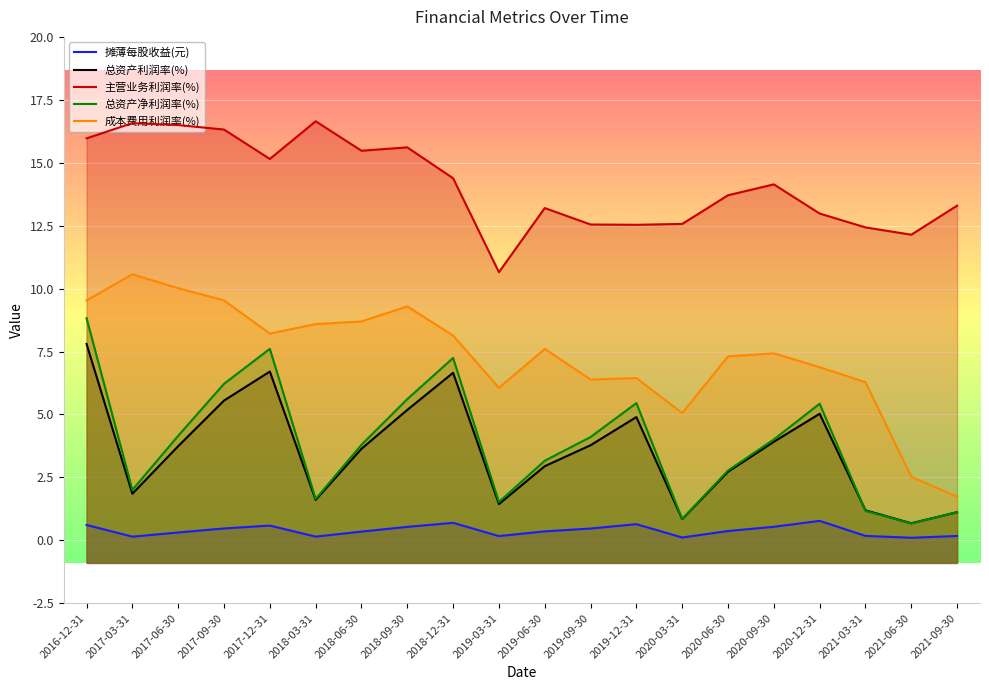

What position from the right is 2021-03-31?

3